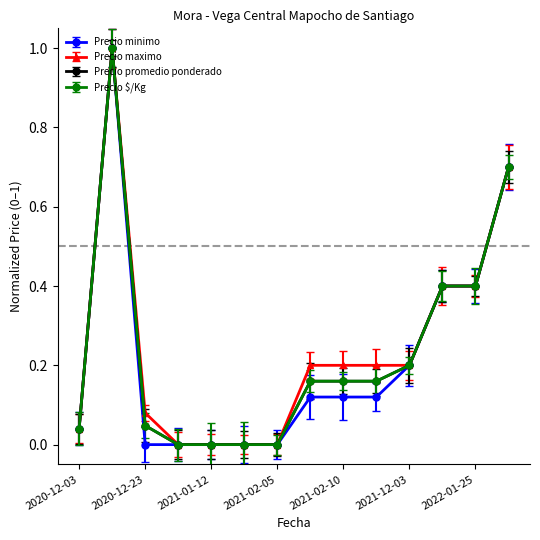

Which series has the widest spread of values?

Precio minimo